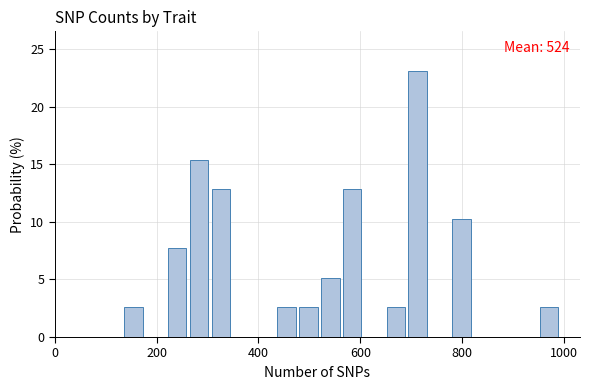

Read against the x-axis, roughly where is the centre of the tallest bar?

720